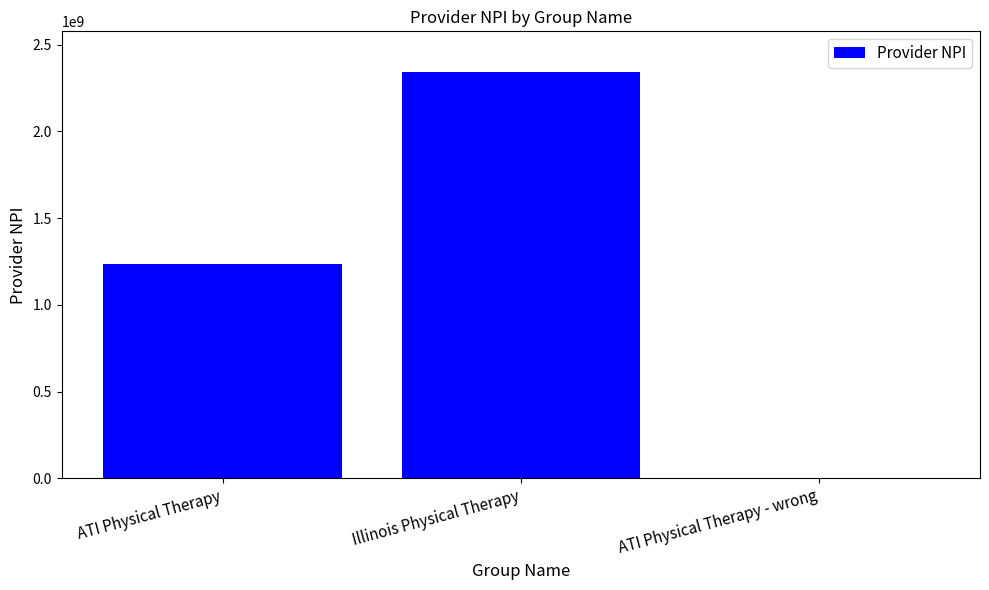

What is the greatest value displayed?

2342342345